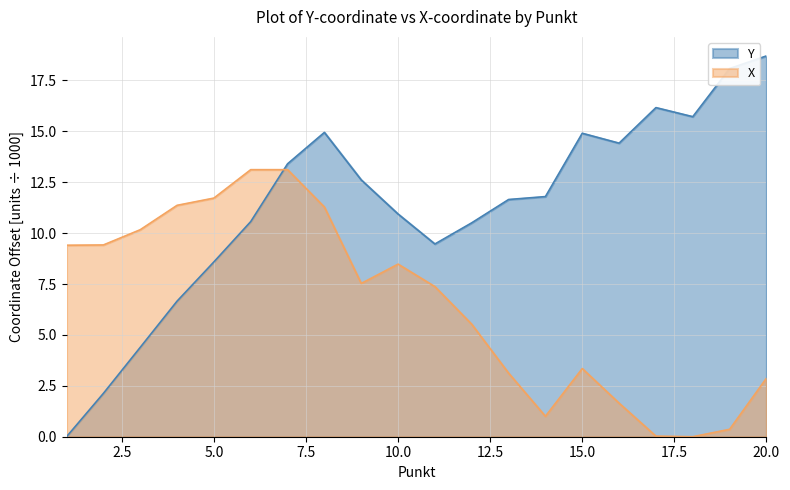

Read the X value at 5.0.

11.7